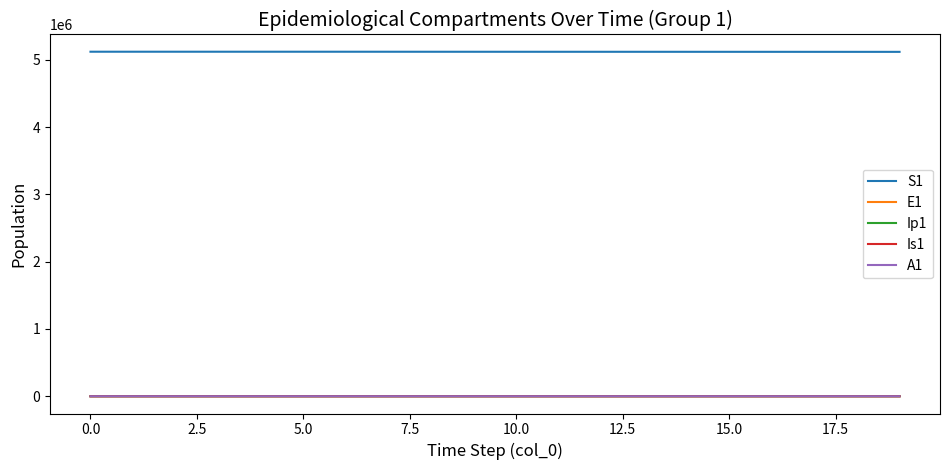

What is the greatest value displayed?

5120500.0